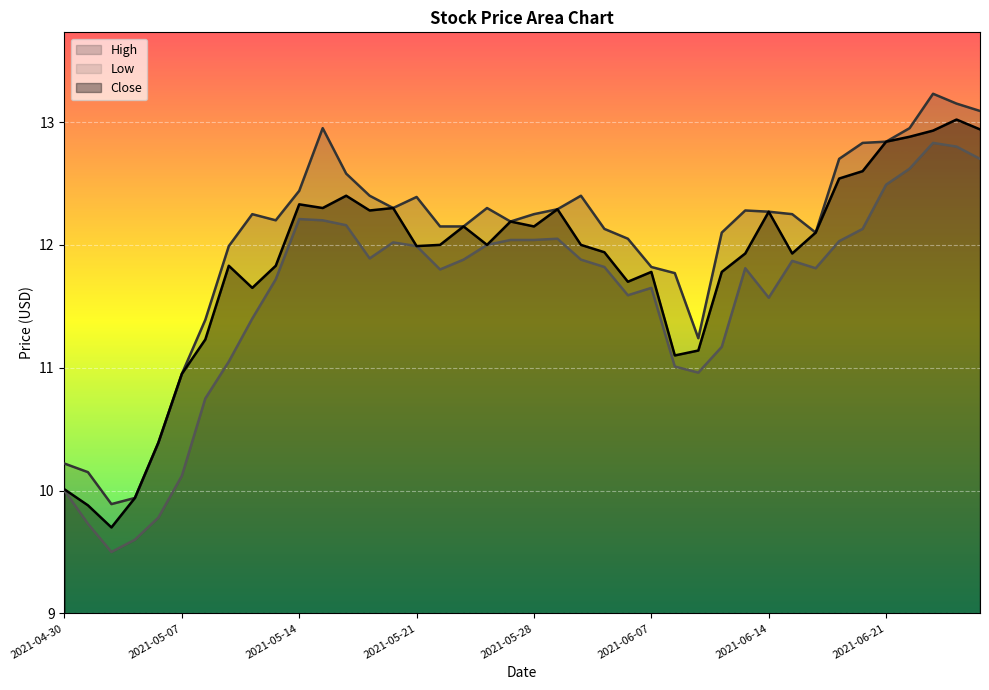

Reading right to left, what are all the values shown in this chart?

Close: 12.9	13.0	12.9	12.9	12.8	12.6	12.5	12.1	11.9	12.3	11.9	11.8	11.1	11.1	11.8	11.7	11.9	12.0	12.3	12.2	12.2	12.0	12.2	12.0	12.0	12.3	12.3	12.4	12.3	12.3	11.8	11.7	11.8	11.2	10.9	10.4	9.9	9.7	9.9	10.0
High: 13.1	13.2	13.2	12.9	12.8	12.8	12.7	12.1	12.2	12.3	12.3	12.1	11.2	11.8	11.8	12.1	12.1	12.4	12.3	12.2	12.2	12.3	12.2	12.2	12.4	12.3	12.4	12.6	12.9	12.4	12.2	12.2	12.0	11.4	10.9	10.4	9.9	9.9	10.2	10.2
Low: 12.7	12.8	12.8	12.6	12.5	12.1	12.0	11.8	11.9	11.6	11.8	11.2	11.0	11.0	11.7	11.6	11.8	11.9	12.1	12.0	12.0	12.0	11.9	11.8	12.0	12.0	11.9	12.2	12.2	12.2	11.7	11.4	11.1	10.8	10.1	9.8	9.6	9.5	9.7	10.0